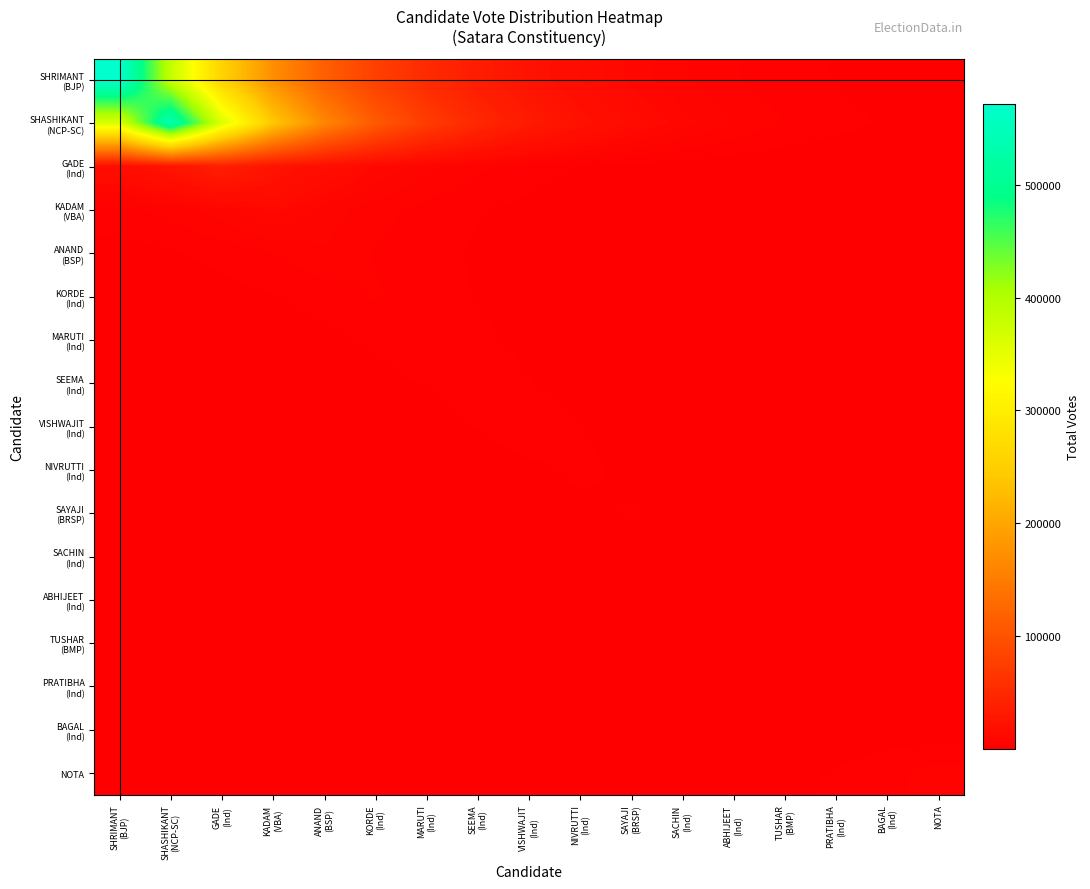

What is the greatest value displayed?

571134.0